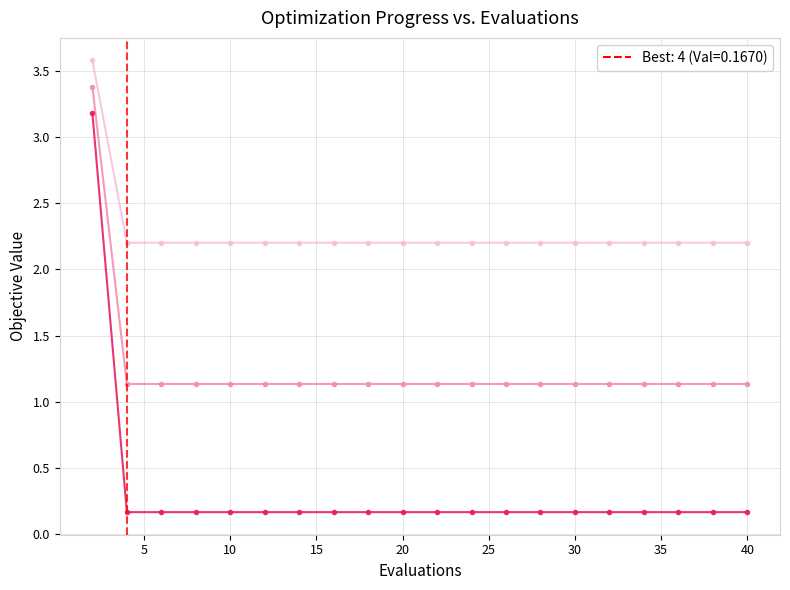

How many data points does each series have?

20